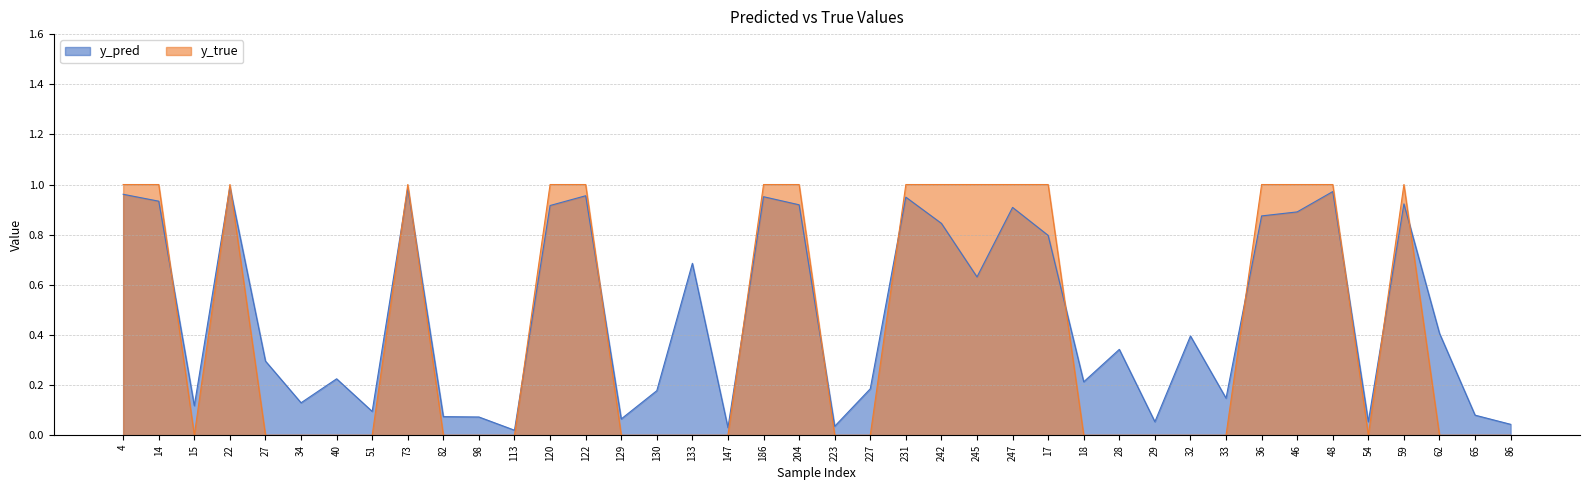

How many positive values does the y_true series have?

17